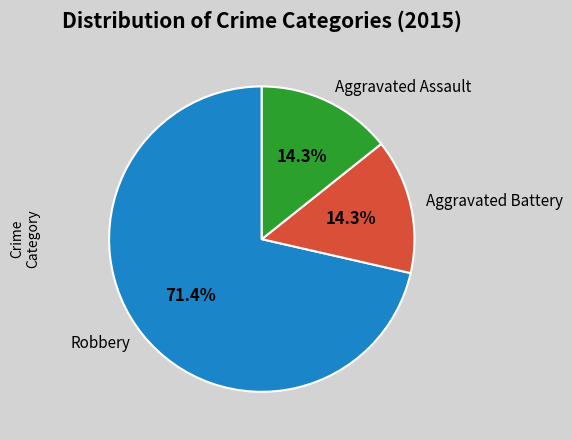

How many slices are in this pie chart?

3